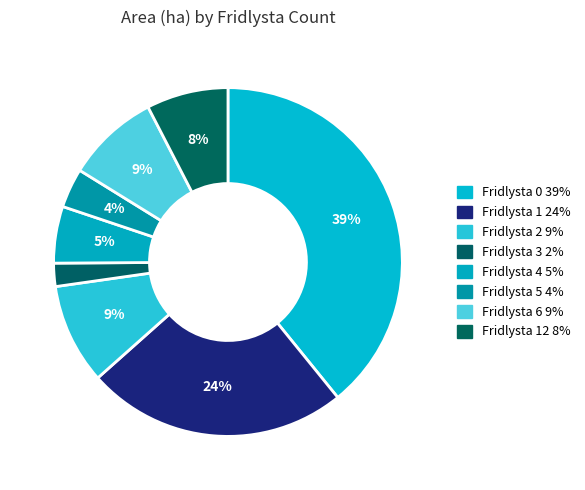

Is there any slice that represents more than half of the pie?

No